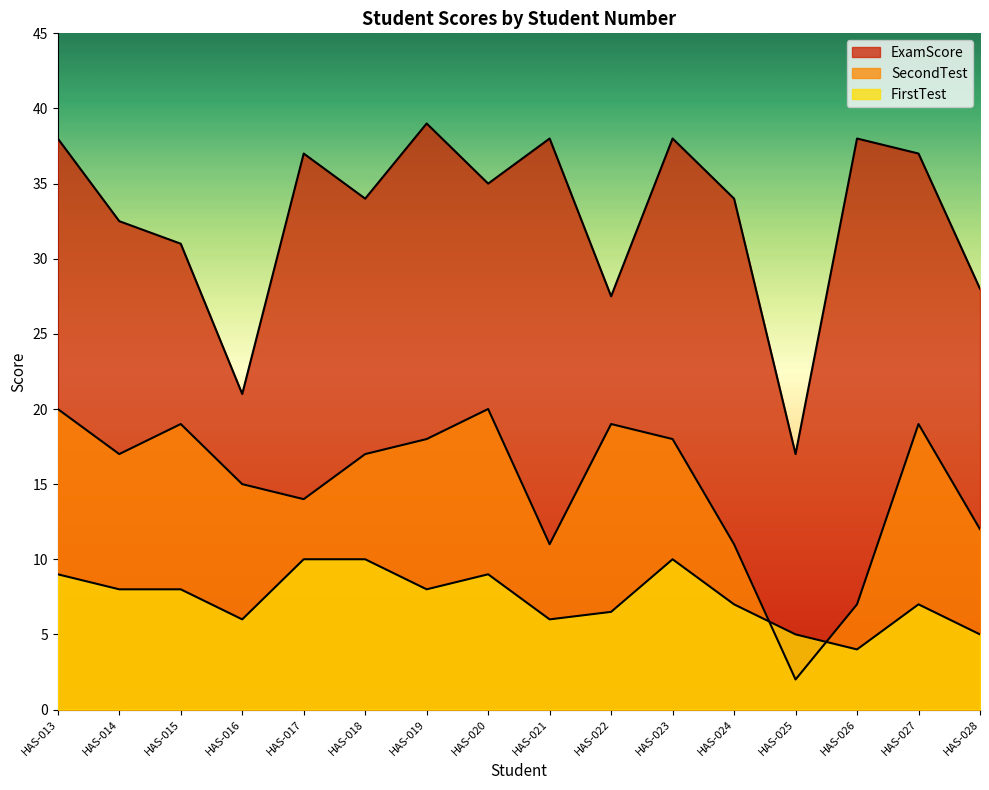

The FirstTest series shows 6.5 at HAS-023. True or false?

False